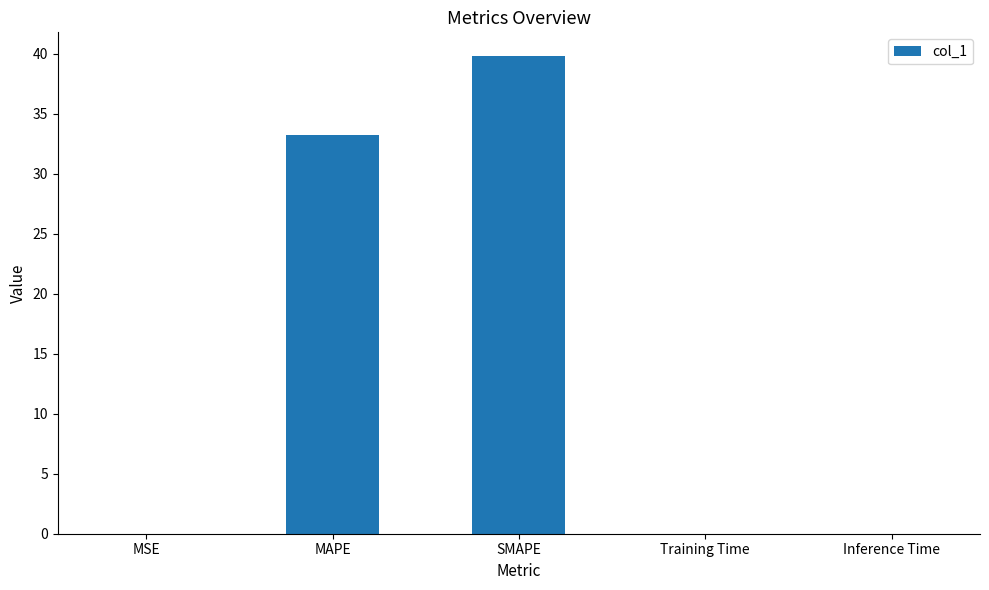

What is the sum of all values?

73.0